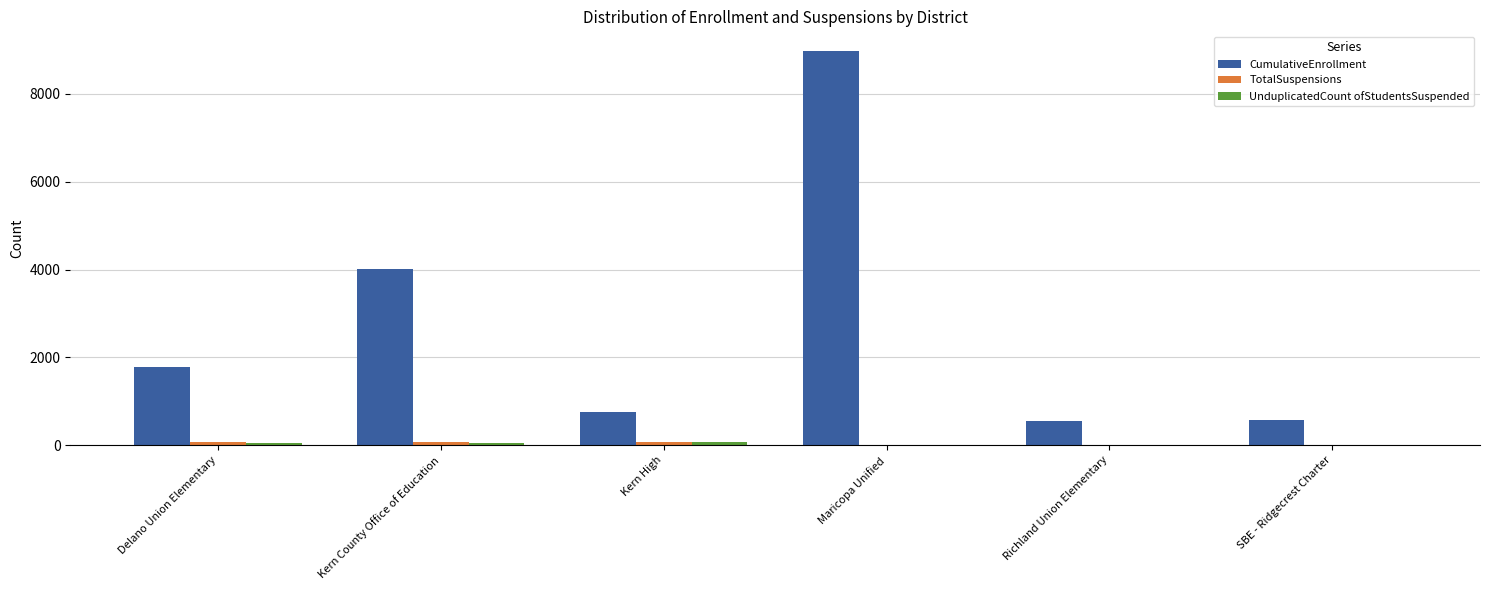

At which category is the sum across all series the highest?

Maricopa Unified